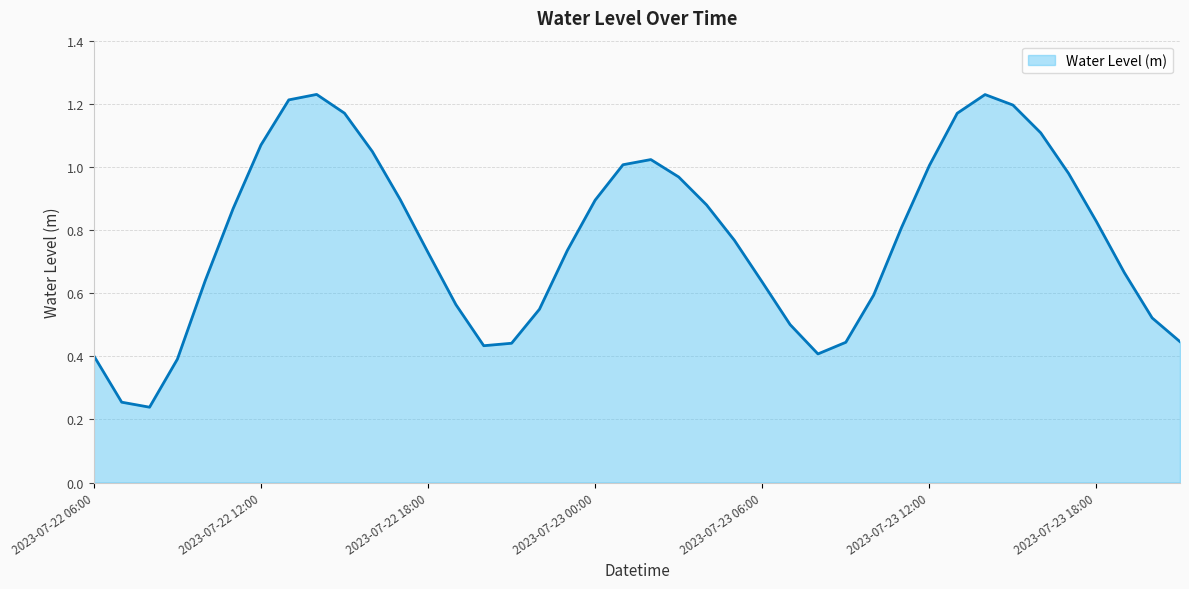

Reading left to right, extract all data points from this chart.

0.4	0.3	0.2	0.4	0.6	0.9	1.1	1.2	1.2	1.2	1.0	0.9	0.7	0.6	0.4	0.4	0.5	0.7	0.9	1.0	1.0	1.0	0.9	0.8	0.6	0.5	0.4	0.4	0.6	0.8	1.0	1.2	1.2	1.2	1.1	1.0	0.8	0.7	0.5	0.4